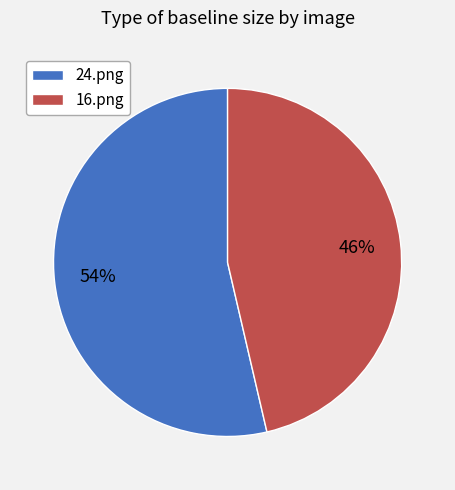

True or false: 24.png accounts for 44% of the total.

False